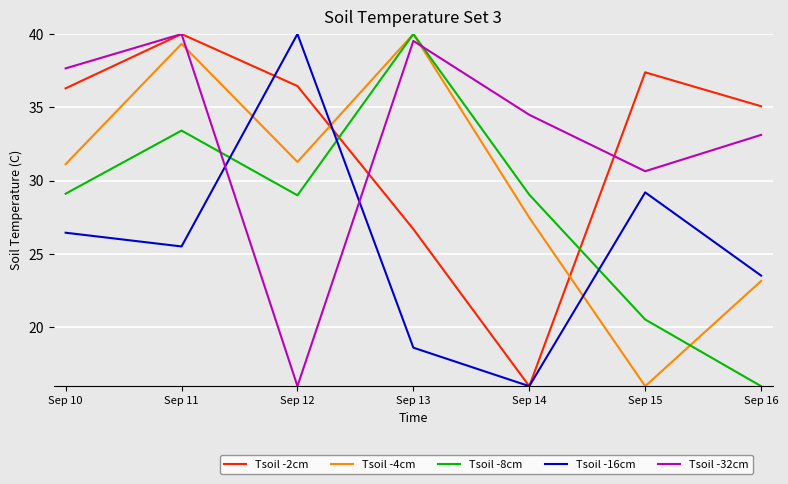

Read the Tsoil -4cm value at Sep 11.

39.3